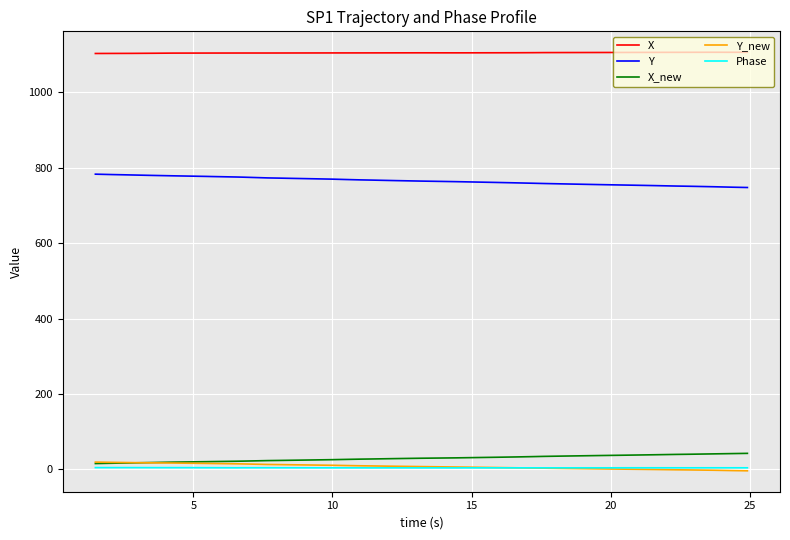

What is the minimum value for Y?

747.8